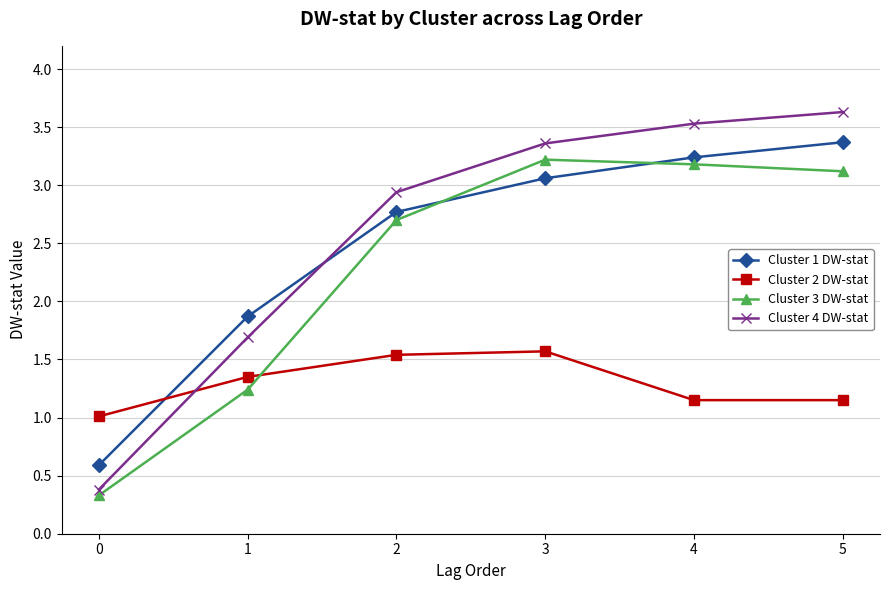

How many series are shown in this chart?

4